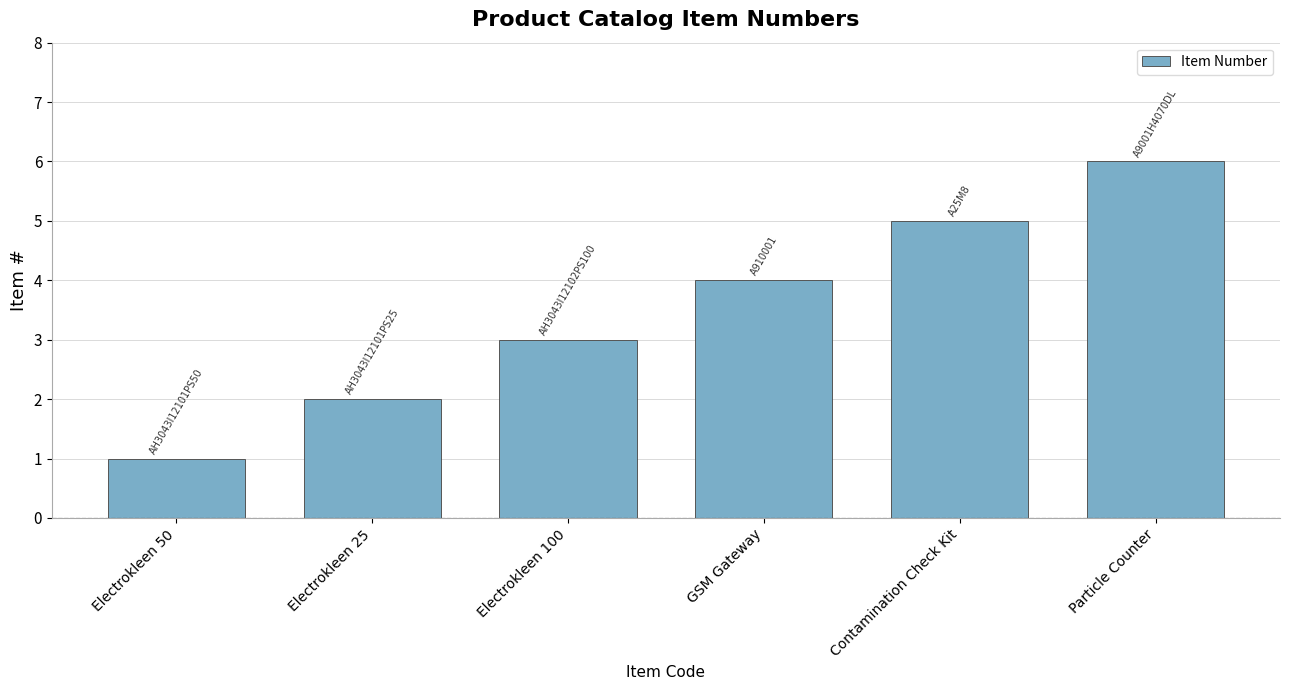

The value at Electrokleen 50 is 1. True or false?

True